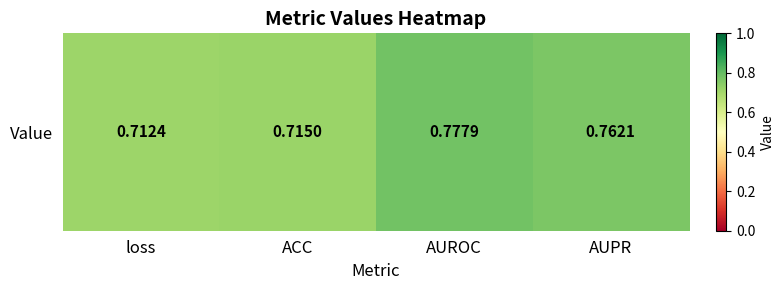

Is it true that the value at AUROC is 0.3?

False